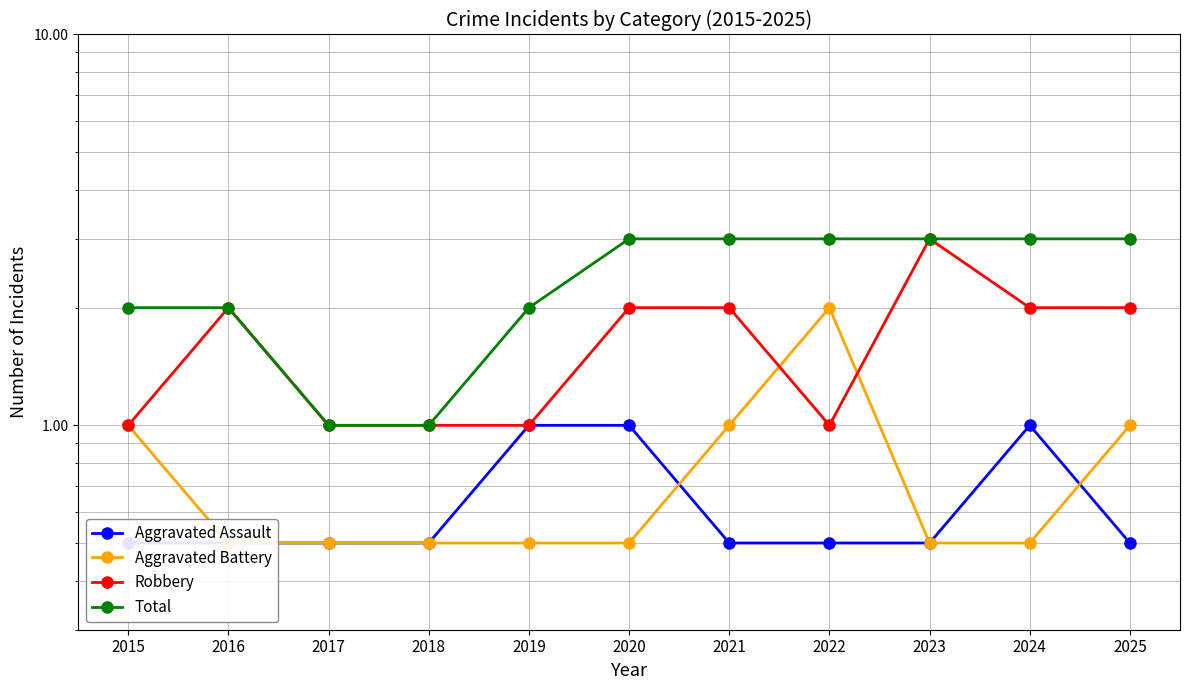

In Robbery, how many points are lower than both neighbors (excluding endpoints)?

1